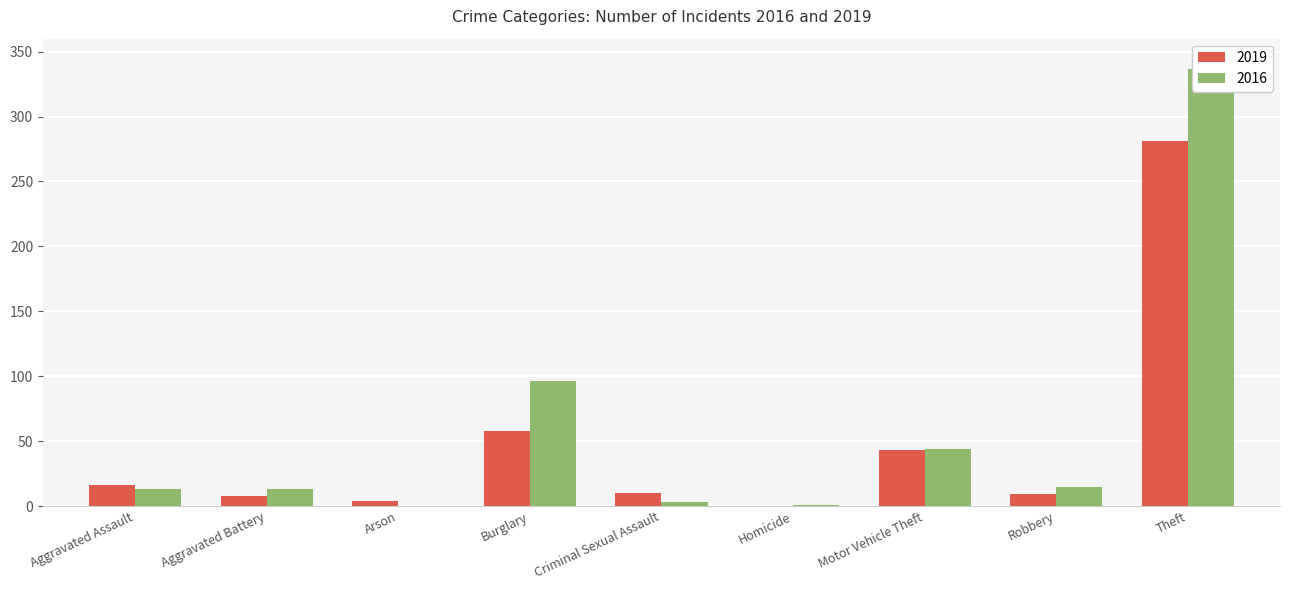

List the labels in order of 2019 value, largest first.

Theft, Burglary, Motor Vehicle Theft, Aggravated Assault, Criminal Sexual Assault, Robbery, Aggravated Battery, Arson, Homicide